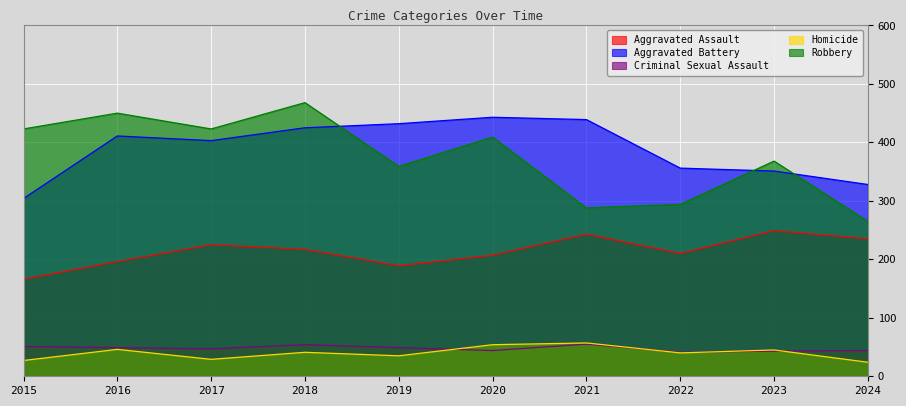

Reading left to right, what are all the values shown in this chart?

Aggravated Assault: 2015=166	2016=196	2017=225	2018=217	2019=189	2020=207	2021=243	2022=210	2023=249	2024=235
Aggravated Battery: 2015=304	2016=411	2017=403	2018=425	2019=432	2020=443	2021=439	2022=356	2023=351	2024=328
Criminal Sexual Assault: 2015=51	2016=49	2017=47	2018=54	2019=49	2020=44	2021=55	2022=41	2023=43	2024=44
Homicide: 2015=27	2016=46	2017=29	2018=41	2019=35	2020=54	2021=57	2022=40	2023=45	2024=24
Robbery: 2015=423	2016=450	2017=423	2018=468	2019=359	2020=409	2021=288	2022=294	2023=368	2024=265